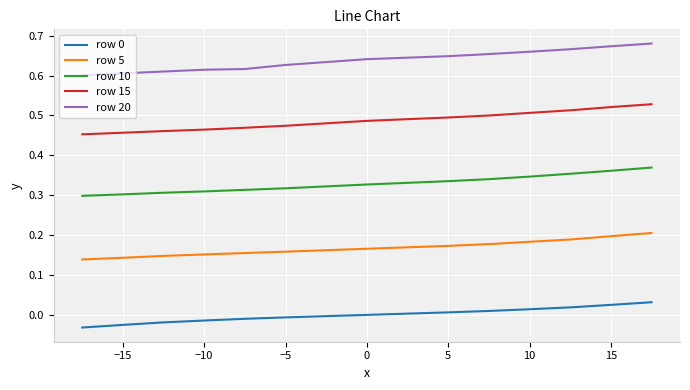

How many row 5 values are between 0 and 1?

13